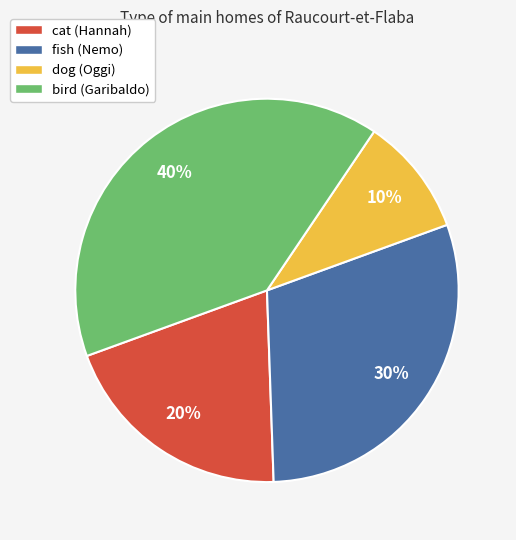

To the nearest percent, what is the combined percentage of cat (Hannah) and dog (Oggi)?

30%